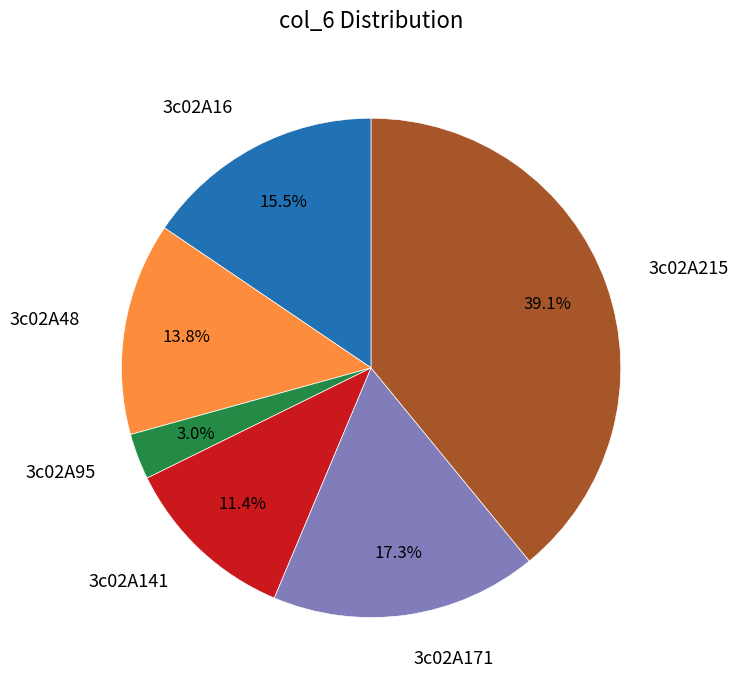

To the nearest percent, what percentage of the pie is 3c02A215?

39%